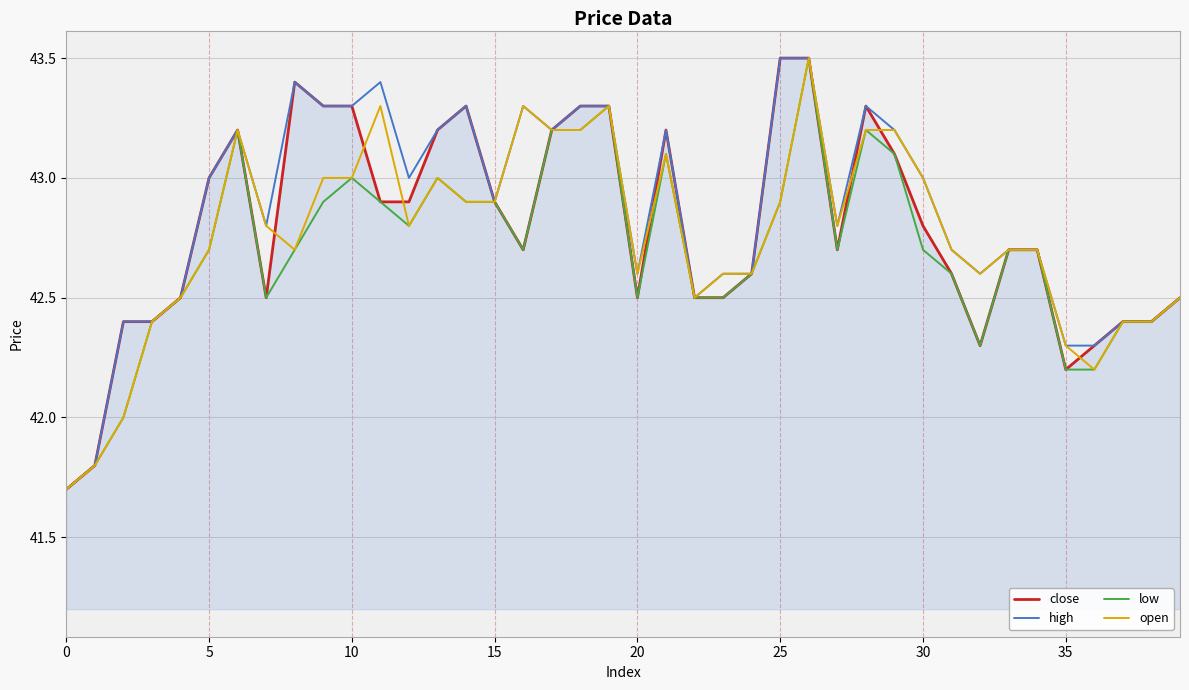

What is the maximum value for close?

43.5